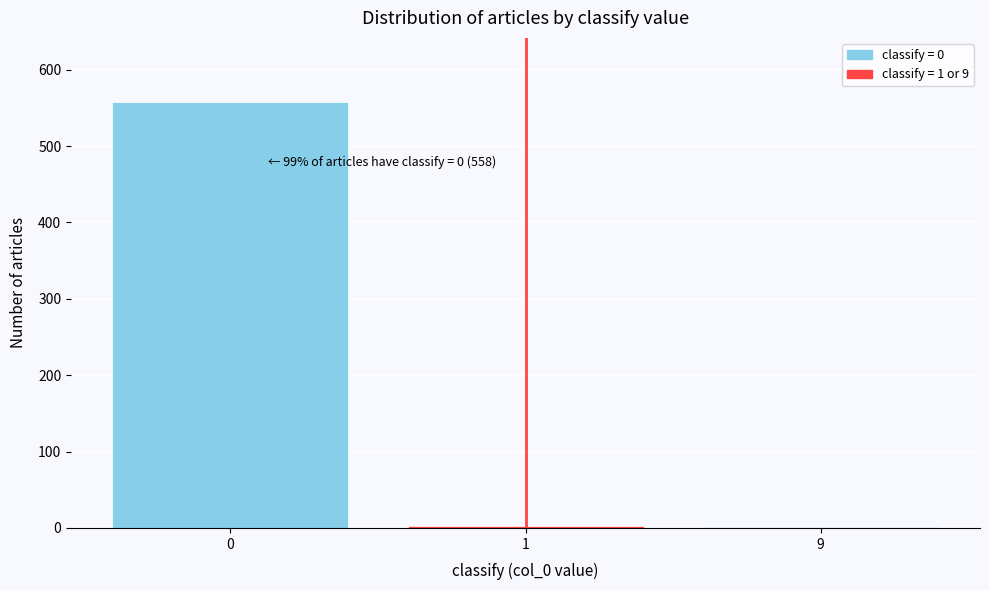

What is the sum of all values?

561